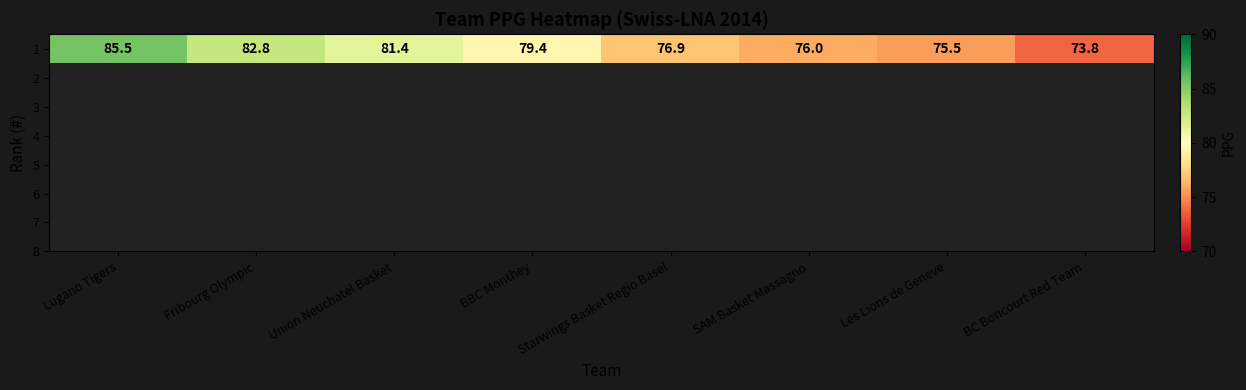

List the labels in order of value, largest first.

Lugano Tigers, Fribourg Olympic, Union Neuchatel Basket, BBC Monthey, Starwings Basket Regio Basel, SAM Basket Massagno, Les Lions de Geneve, BC Boncourt Red Team